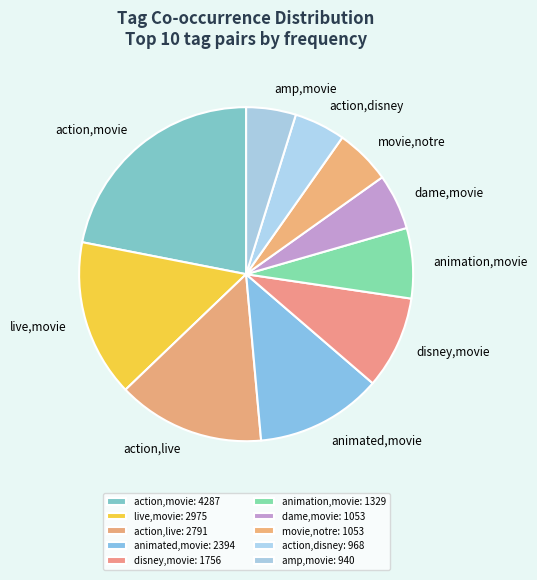

Combined, do action,live and animated,movie account for over 50%?

No